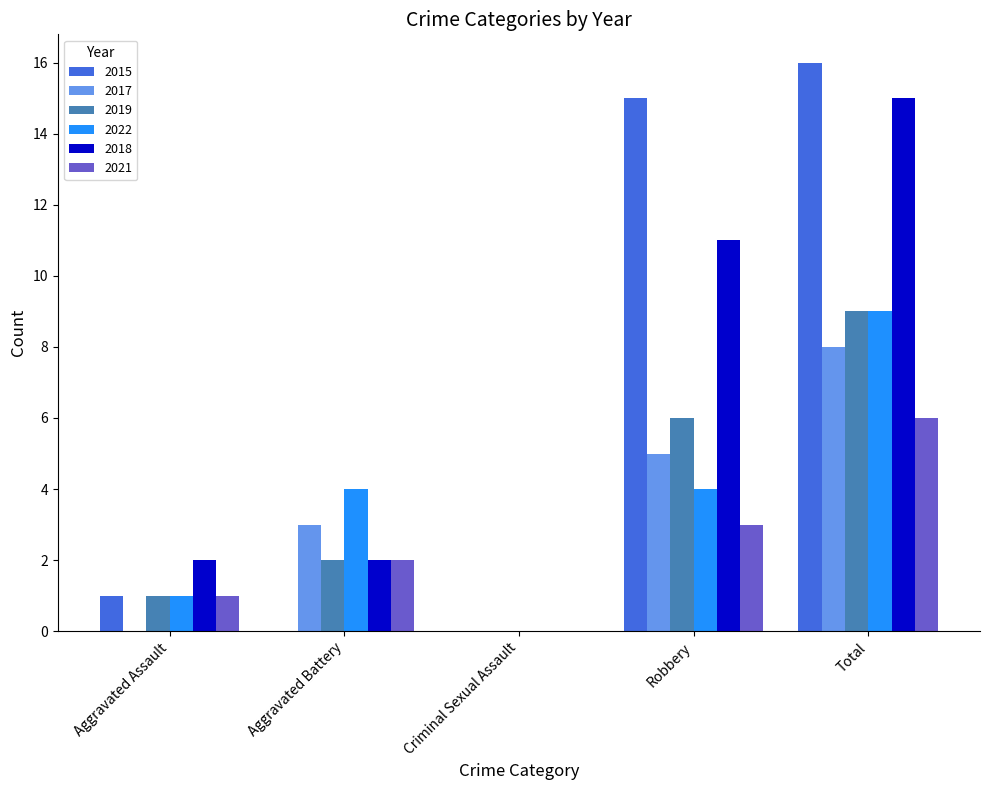

At which category is the sum across all series the highest?

Total